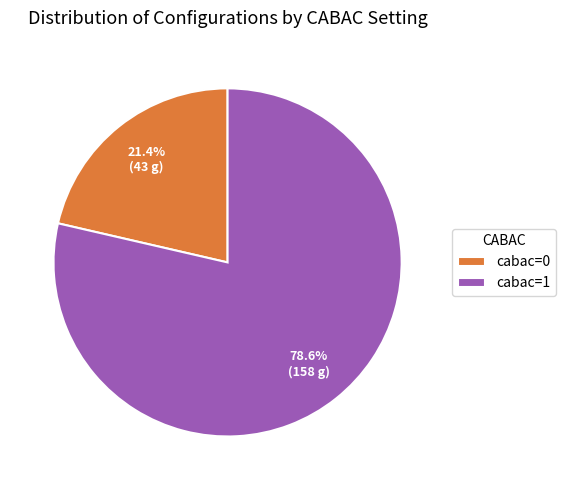

To the nearest percent, what is the difference between the largest and smallest slice percentages?

57%